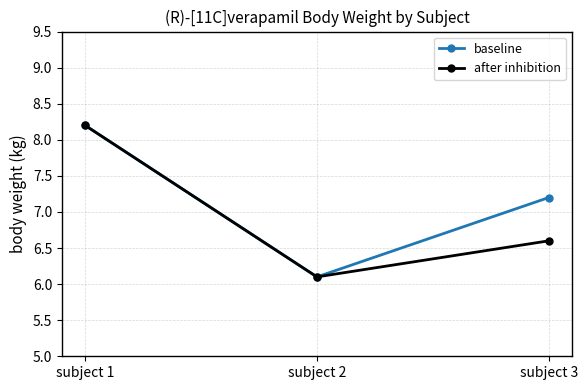

What is the difference between the maximum and minimum values in the baseline series?

2.1